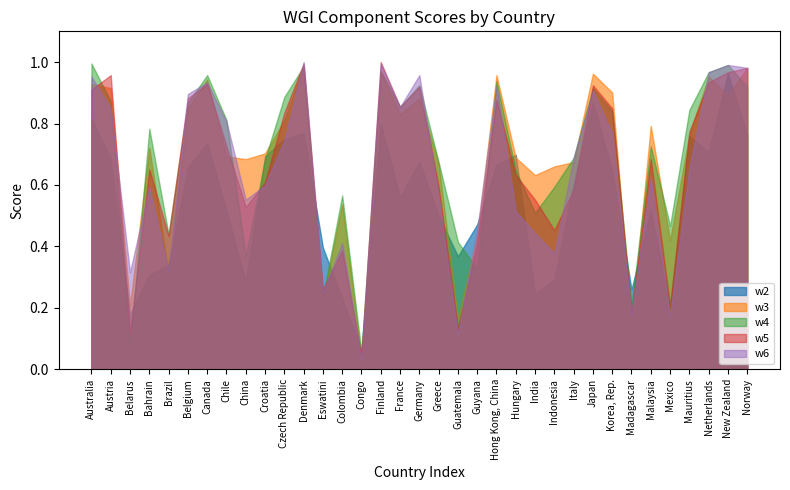

Which series has the largest total across all categories?

w4